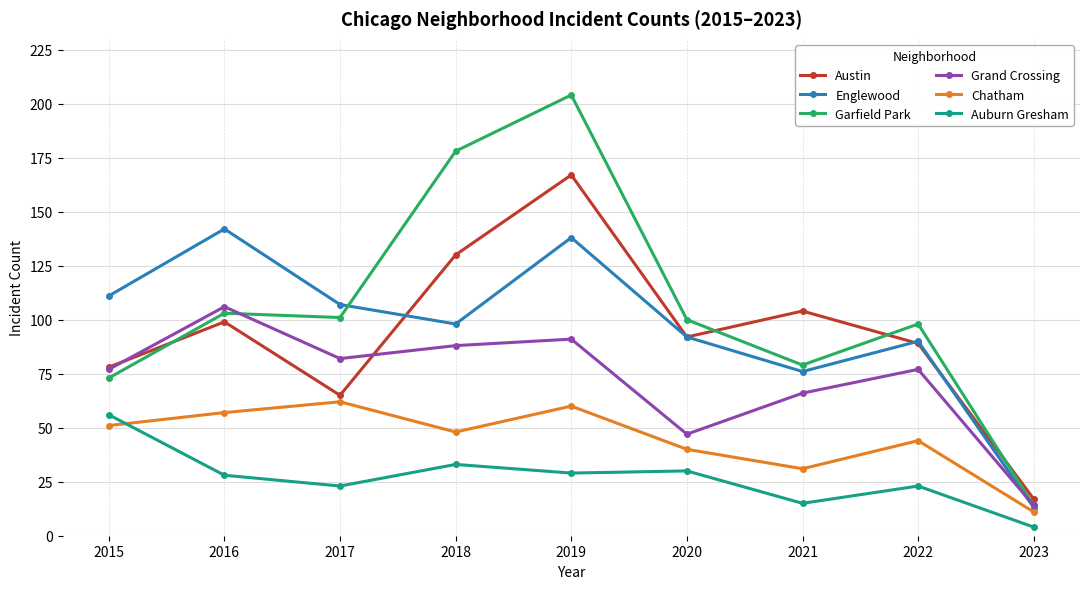

What is the difference between the second highest and minimum values in the Englewood series?

125